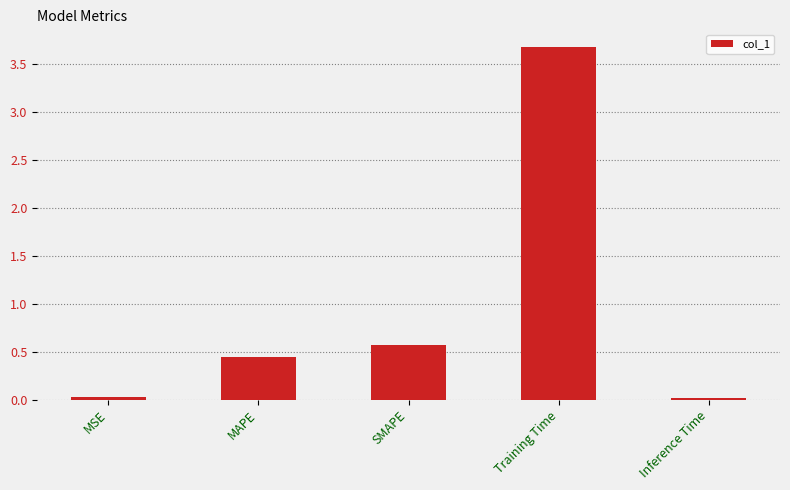

What is the sum of all values?

4.7